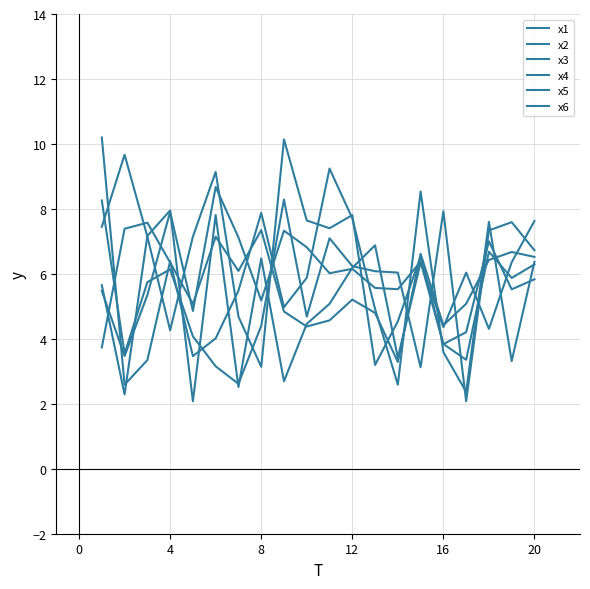

In x4, how many points are lower than both neighbors (excluding endpoints)?

7